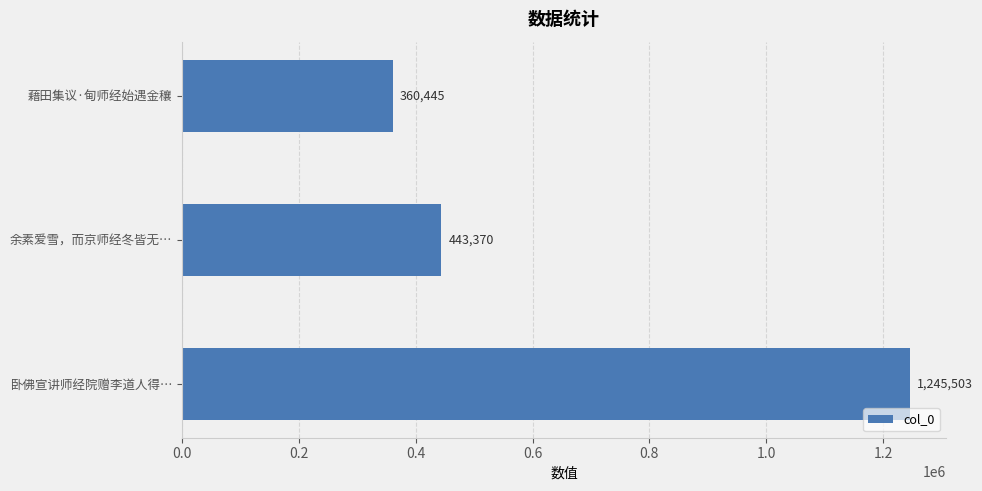

Reading bottom to top, list all the values displayed in this chart.

1245503	443370	360445